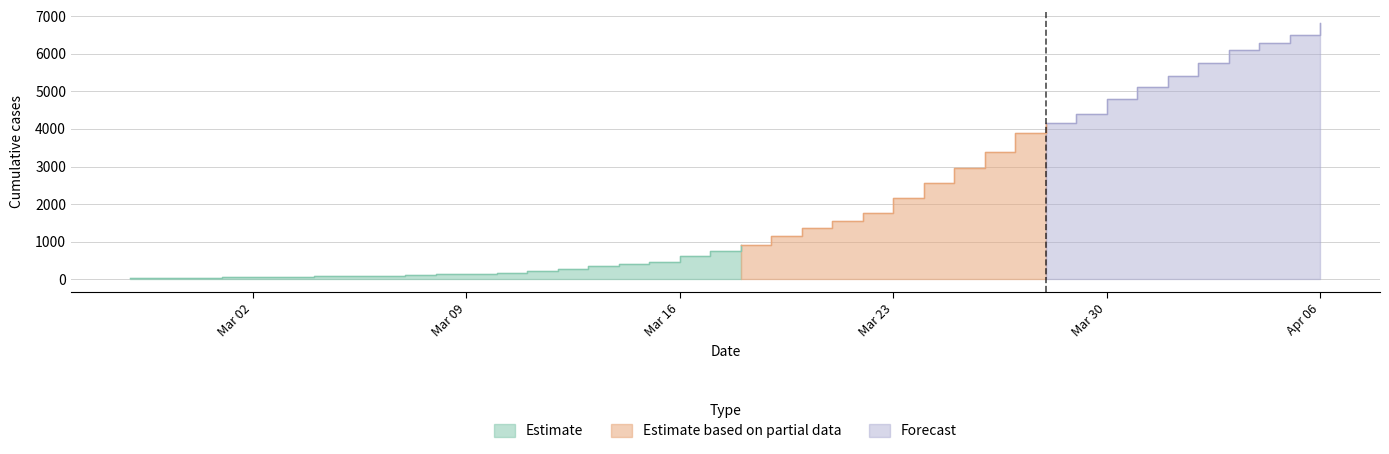

Reading left to right, transcribe all the data shown in this chart.

2020-02-27=41	2020-02-28=44	2020-02-29=45	2020-03-01=52	2020-03-02=62	2020-03-03=68	2020-03-04=78	2020-03-05=88	2020-03-06=103	2020-03-07=112	2020-03-08=130	2020-03-09=155	2020-03-10=181	2020-03-11=224	2020-03-12=279	2020-03-13=347	2020-03-14=401	2020-03-15=468	2020-03-16=609	2020-03-17=748	2020-03-18=915	2020-03-19=1153	2020-03-20=1374	2020-03-21=1552	2020-03-22=1768	2020-03-23=2171	2020-03-24=2558	2020-03-25=2959	2020-03-26=3383	2020-03-27=3897	2020-03-28=4163	2020-03-29=4399	2020-03-30=4798	2020-03-31=5115	2020-04-01=5418	2020-04-02=5764	2020-04-03=6097	2020-04-04=6286	2020-04-05=6500	2020-04-06=6821